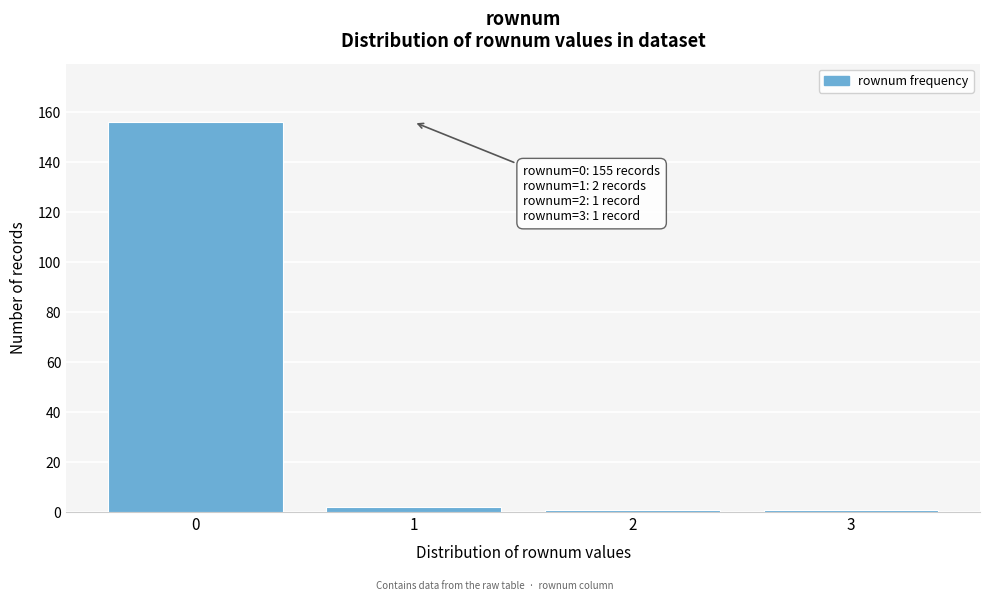

Reading left to right, what are all the values shown in this chart?

156	2	1	1